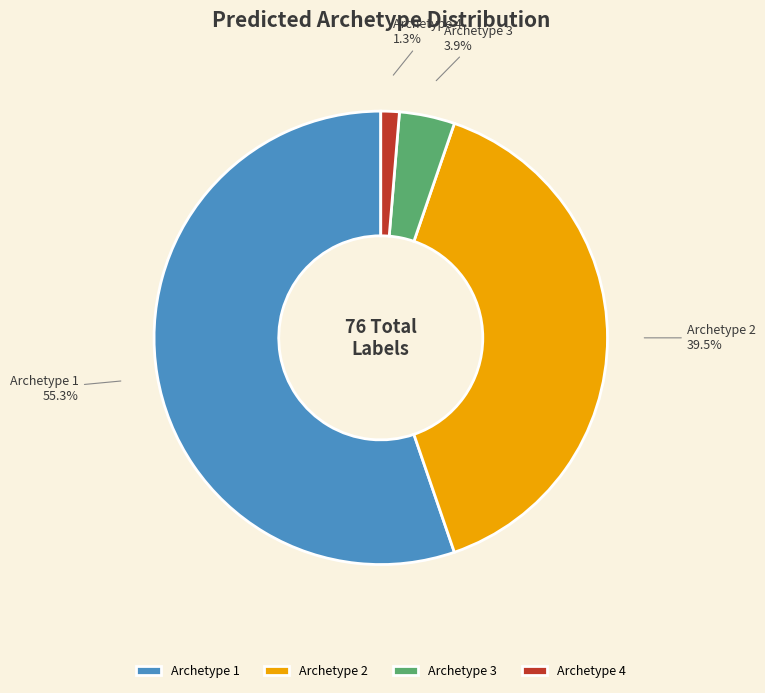

To the nearest percent, what portion does Archetype 3 represent?

4%